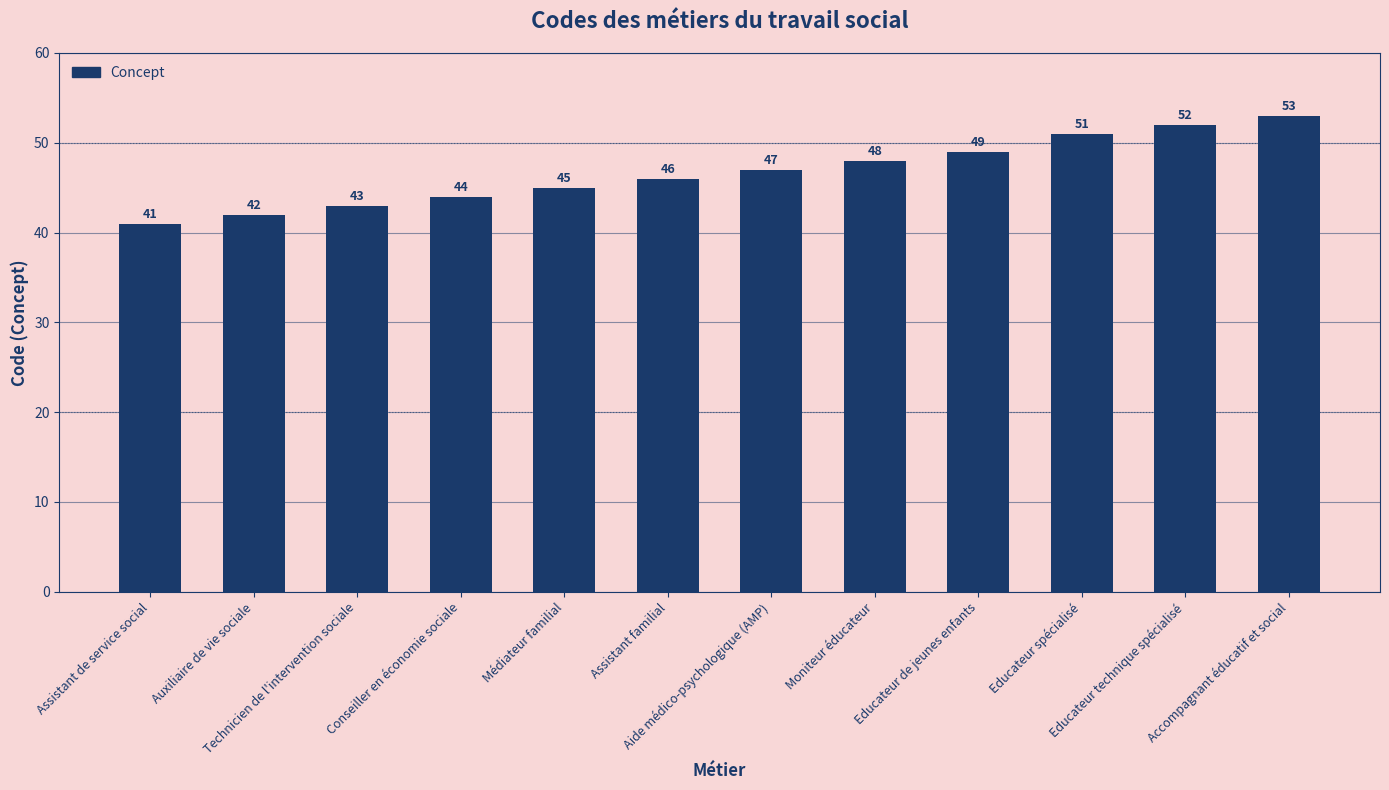

What is the label of the 2nd bar from the left?

Auxiliaire de vie sociale